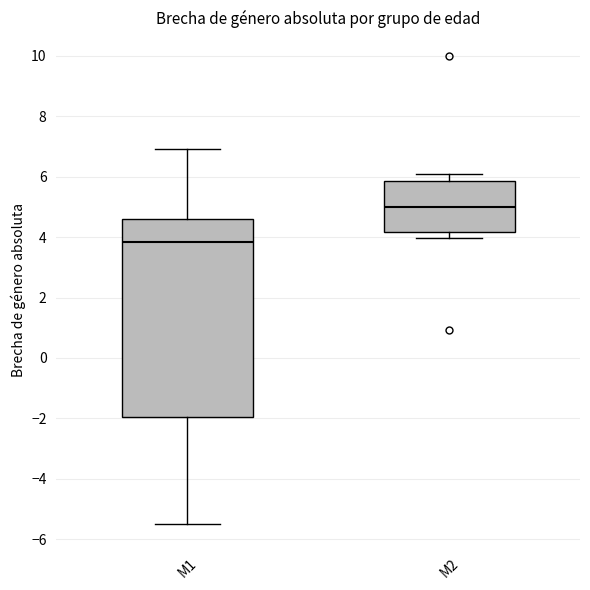

Which box's median line is the highest?

M2